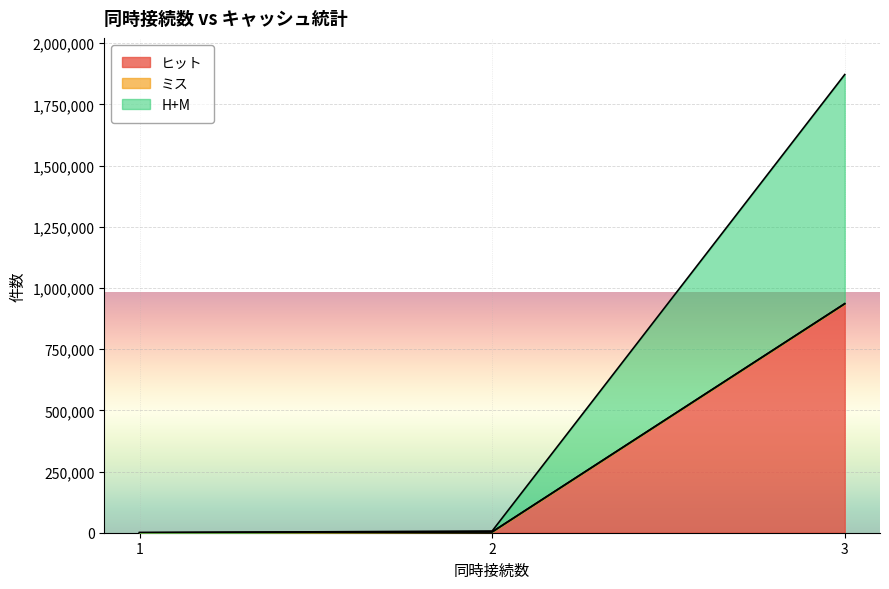

At which category is the sum across all series the highest?

3